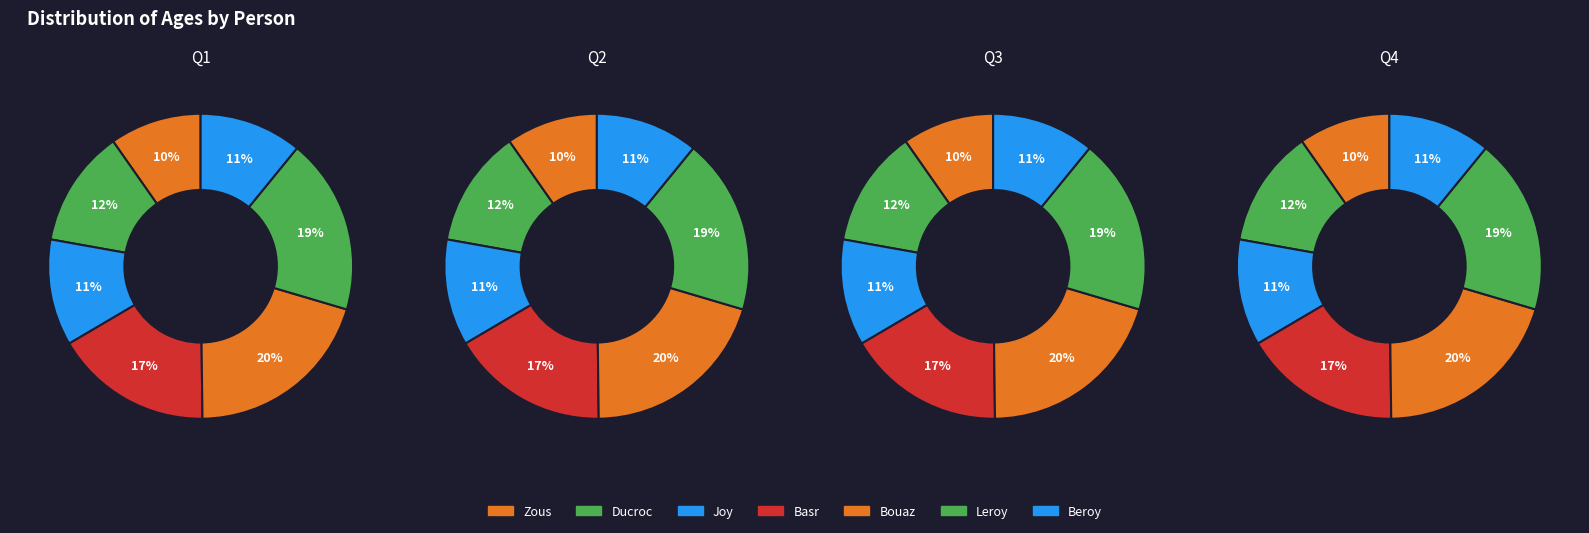

What percentage is the Bouaz slice, to the nearest percent?

20%